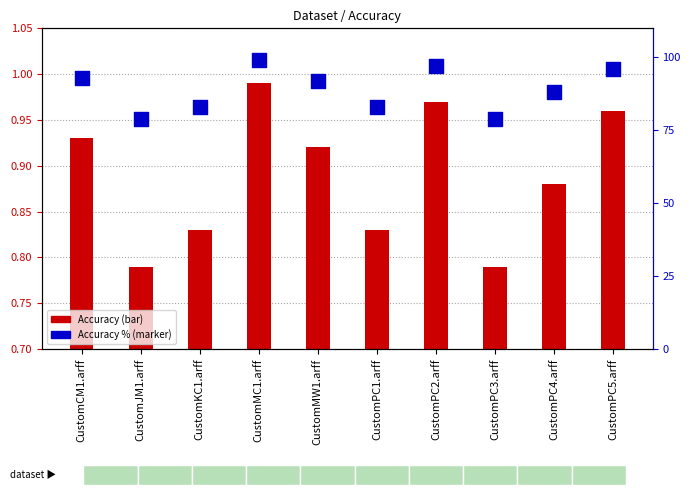

Which series reaches the minimum Y coordinate?

Accuracy (bar)